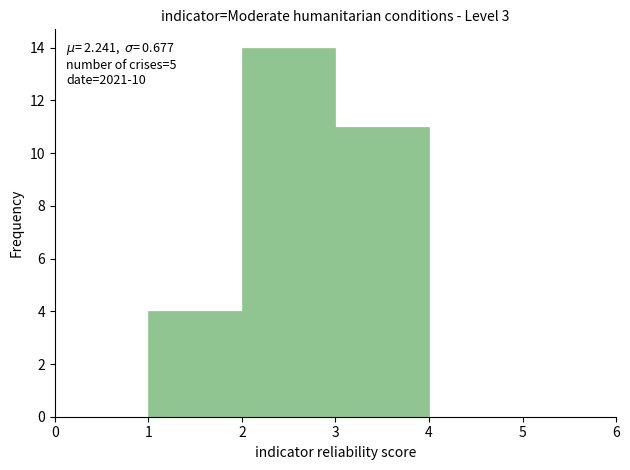

Which range on the x-axis has the tallest bar?

2 to 3